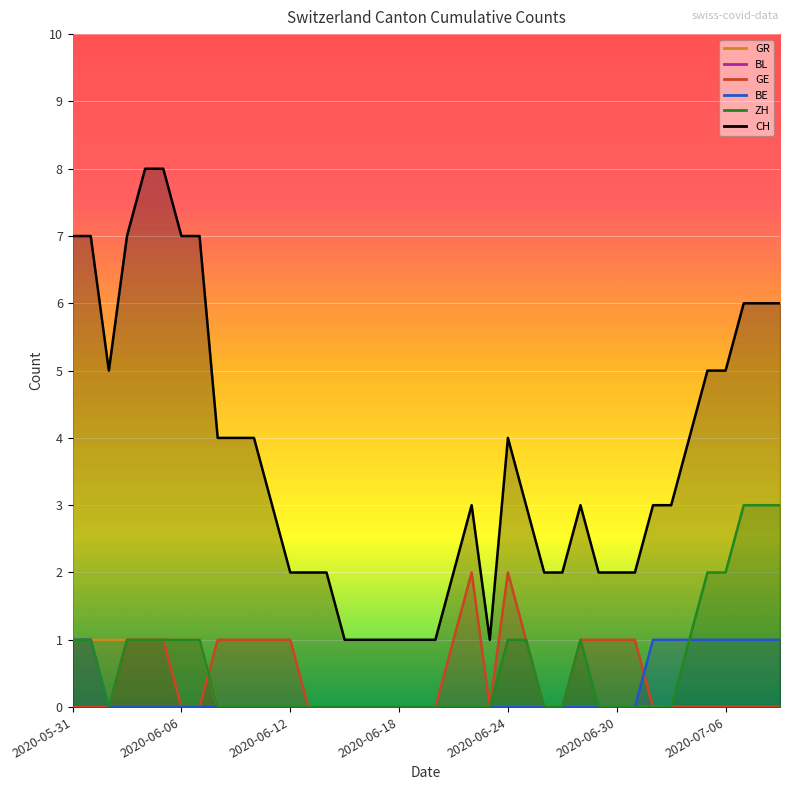

What is the sum of all ZH values?

24